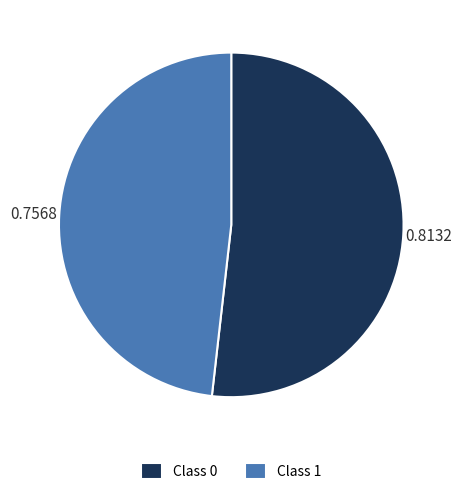

Which slice is the smallest?

Class 1